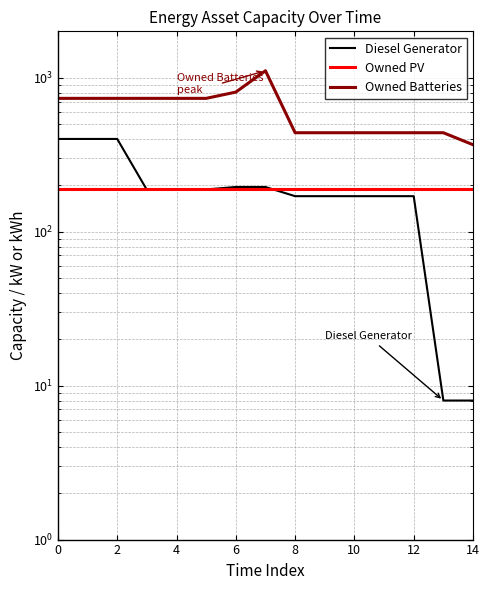

How many interior local peaks does the Owned Batteries series have?

1